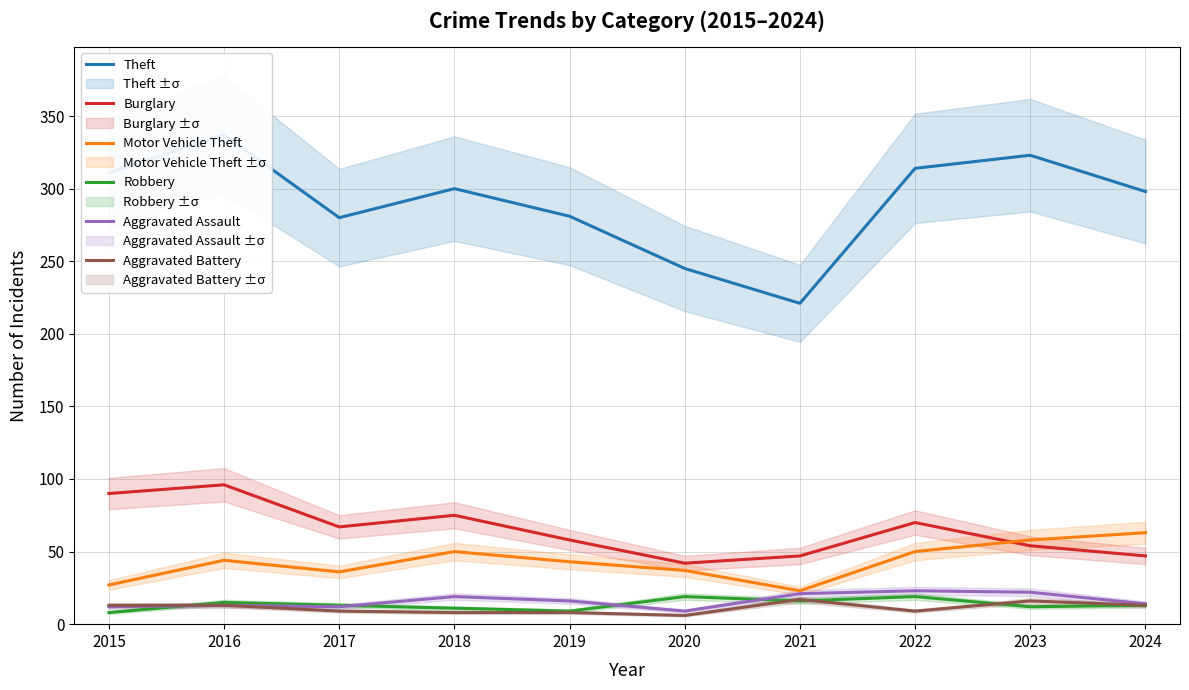

How many distinct data groups are displayed?

6